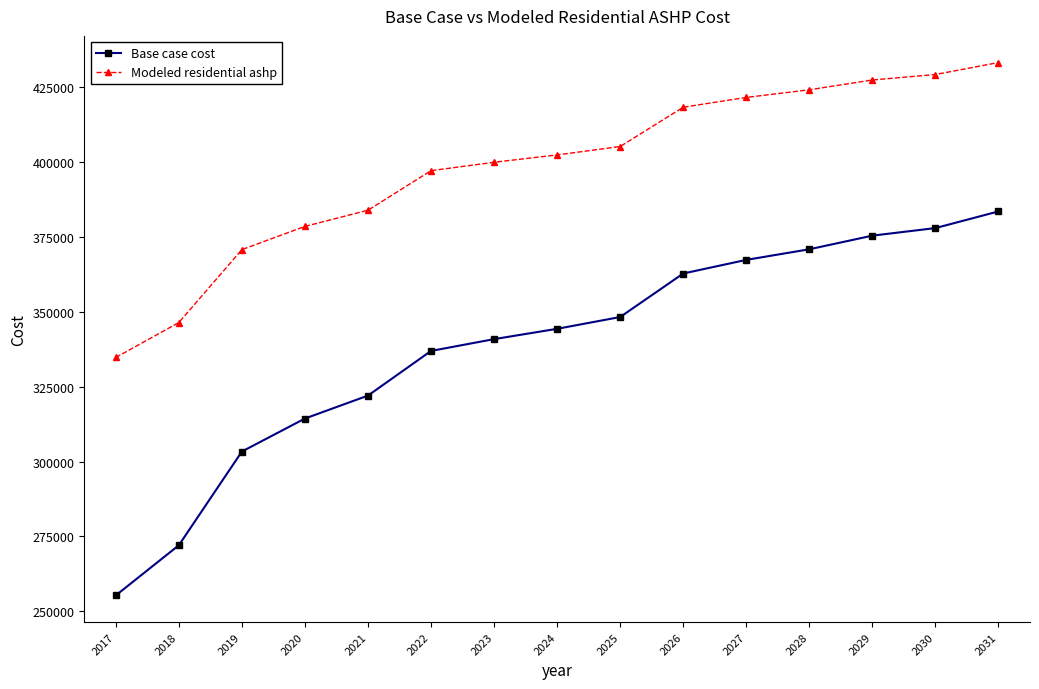

Rank the categories by Modeled residential ashp value from highest to lowest.

2031, 2030, 2029, 2028, 2027, 2026, 2025, 2024, 2023, 2022, 2021, 2020, 2019, 2018, 2017